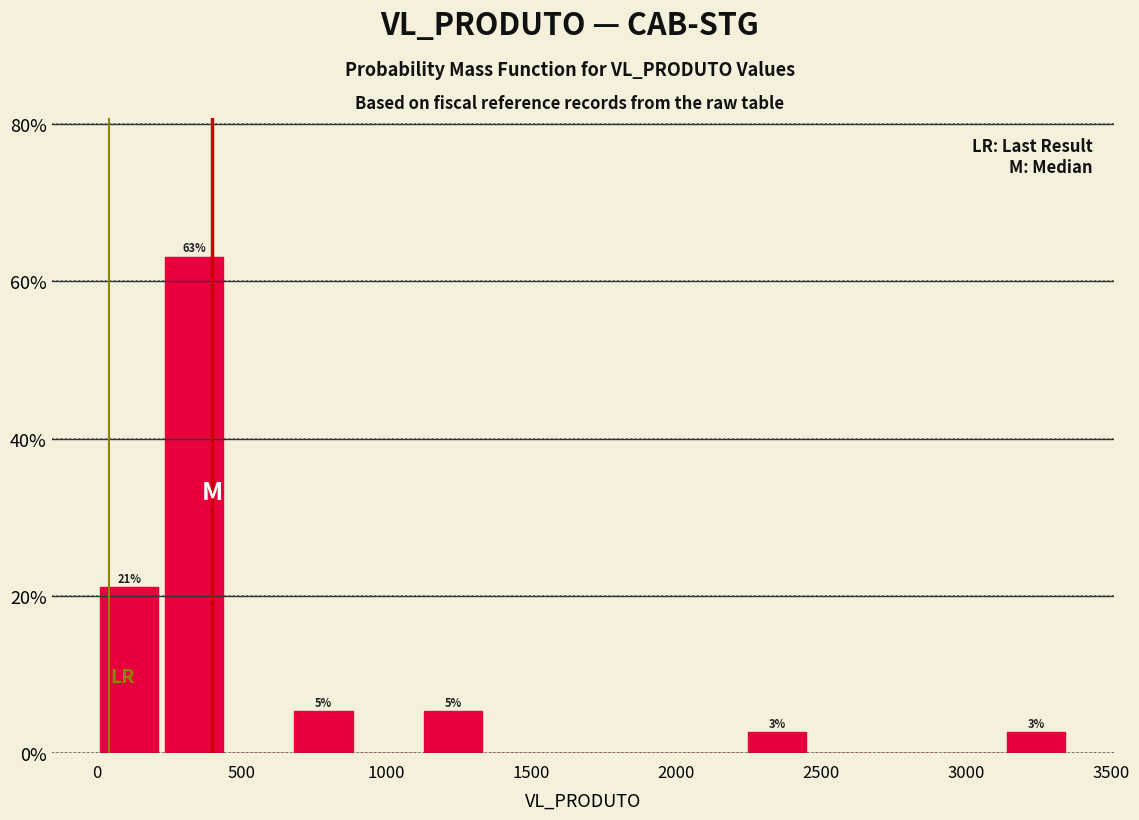

Which range on the x-axis has the tallest bar?

200 to 450